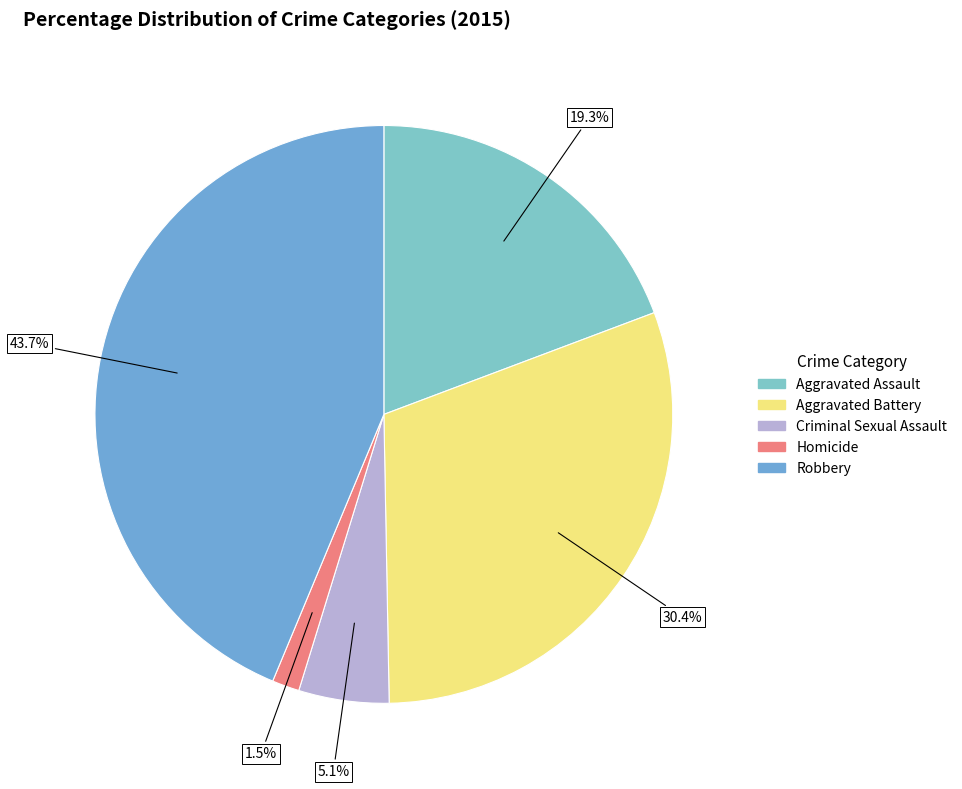

Approximately how many times larger is the value at Aggravated Assault compared to Robbery?

0.4